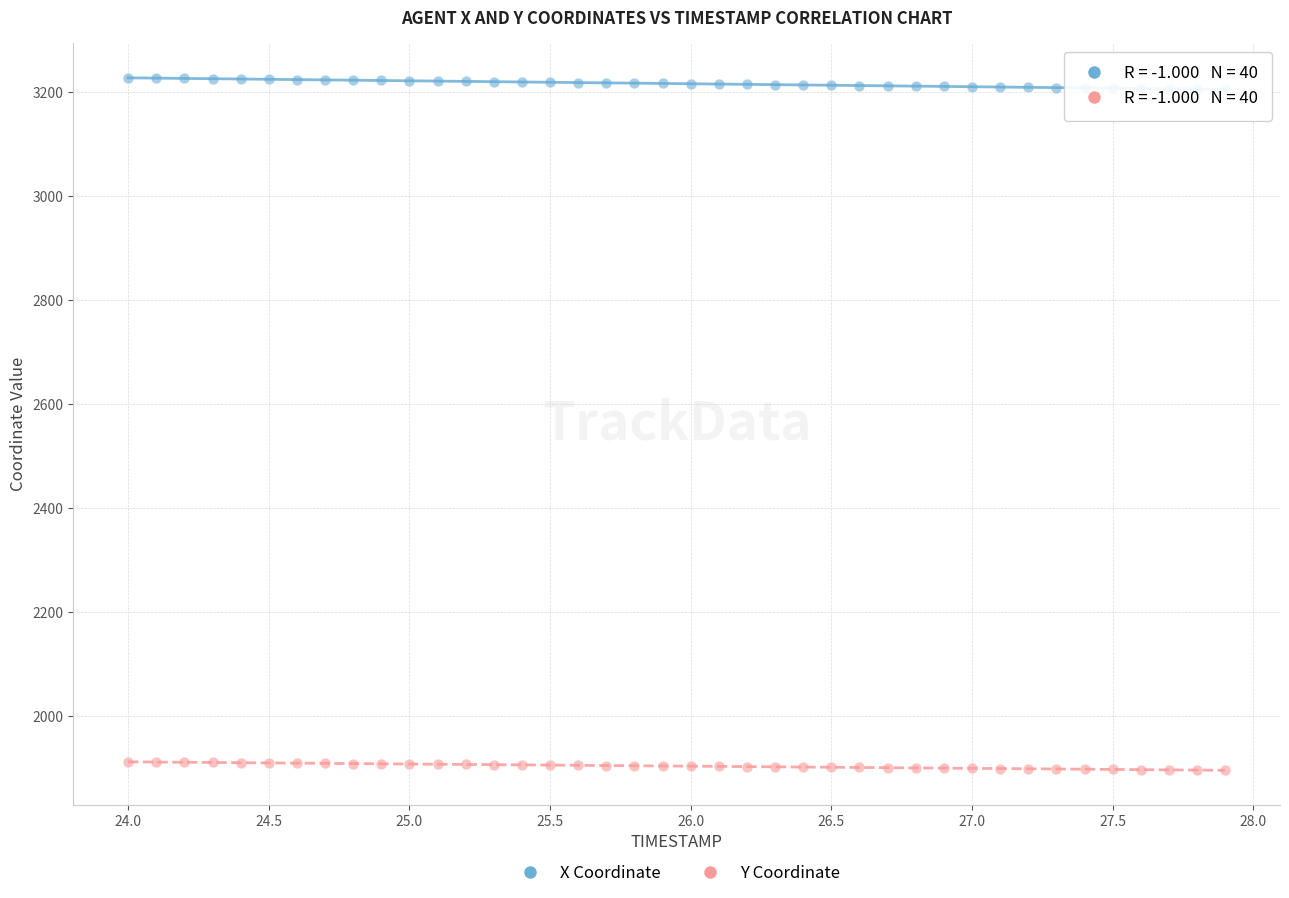

Which series contains the lowest Y value?

Y Coordinate